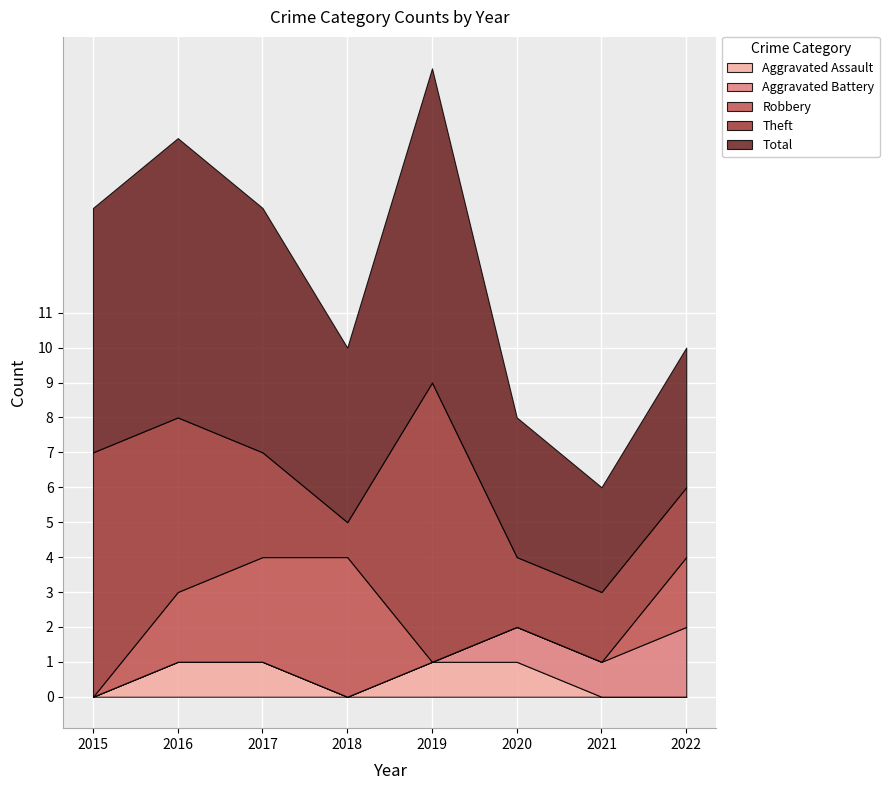

Reading right to left, transcribe all the data shown in this chart.

Aggravated Assault: 0	0	1	1	0	1	1	0
Aggravated Battery: 2	1	1	0	0	0	0	0
Robbery: 2	0	0	0	4	3	2	0
Theft: 2	2	2	8	1	3	5	7
Total: 4	3	4	9	5	7	8	7